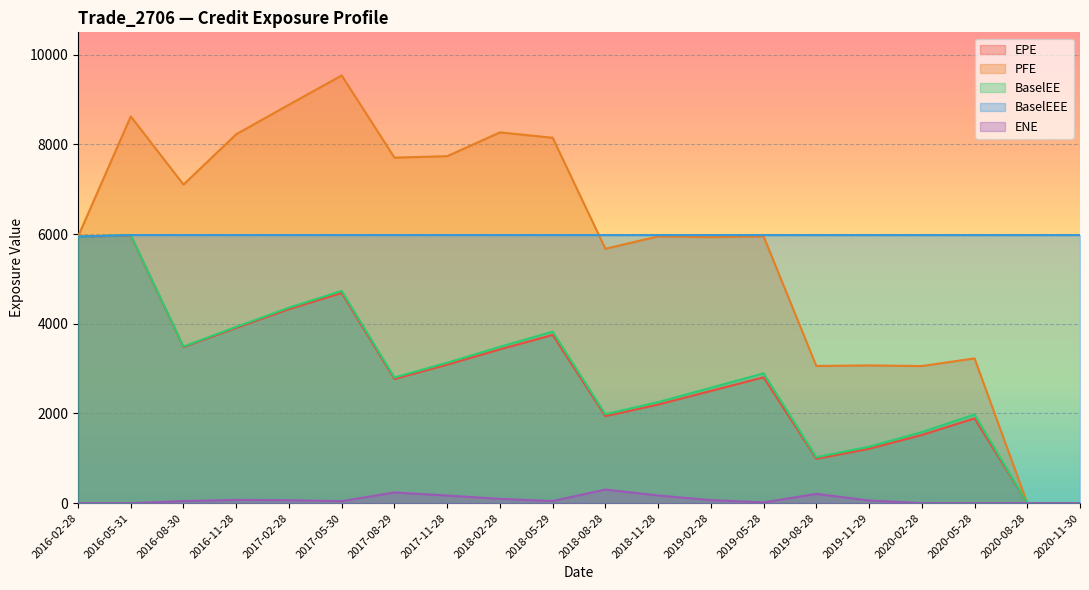

Is it true that BaselEE equals 1041.1 at 2017-05-30?

False